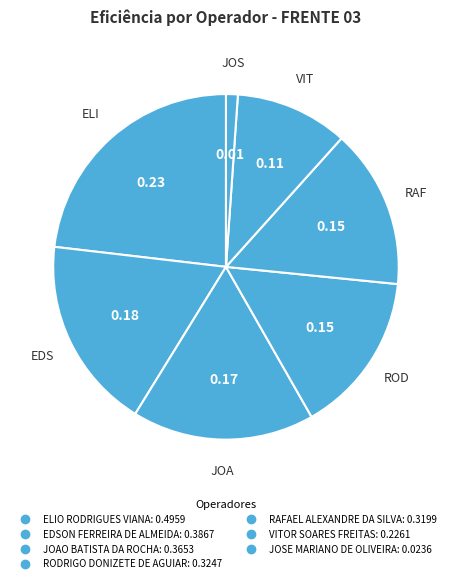

To the nearest percent, what portion does JOAO BATISTA DA ROCHA represent?

17%